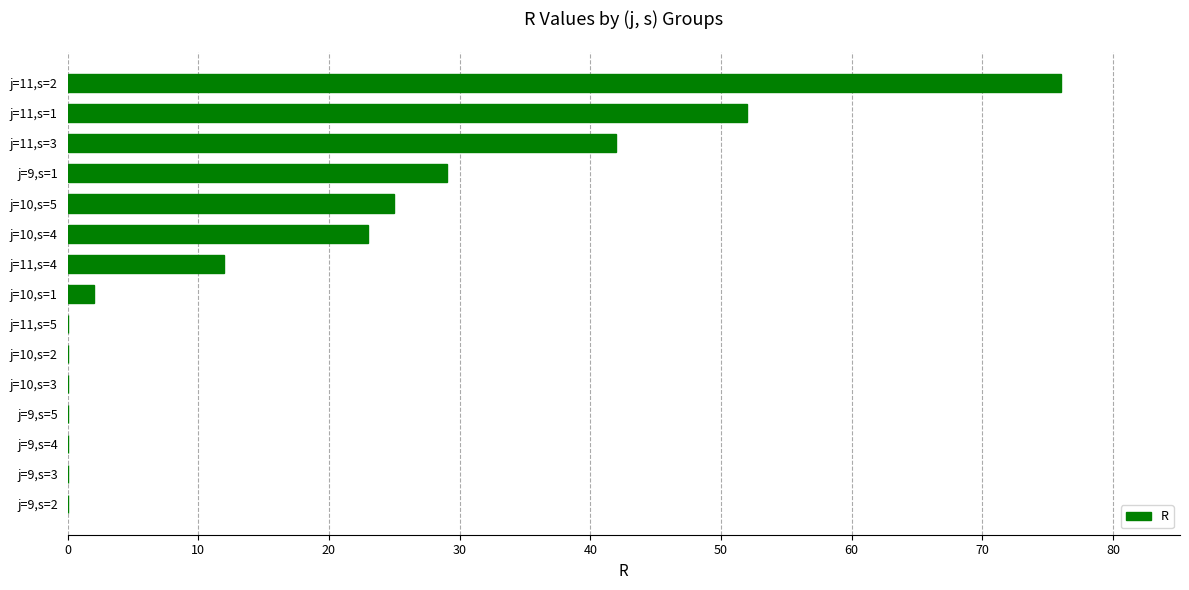

What is the greatest value displayed?

76